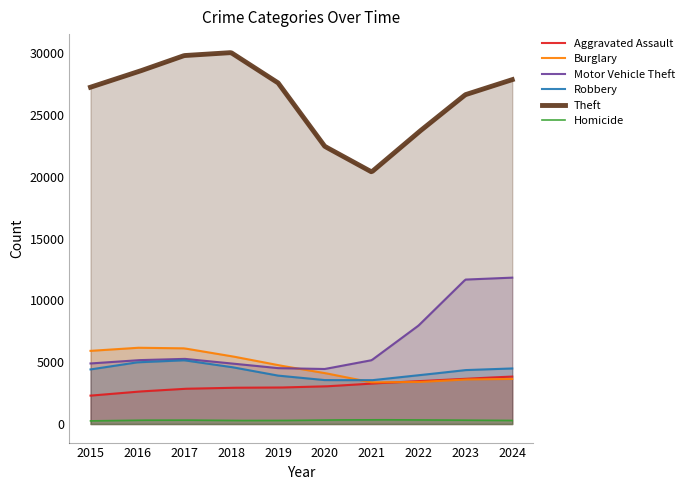

What is the maximum value shown in the chart?

30045.3